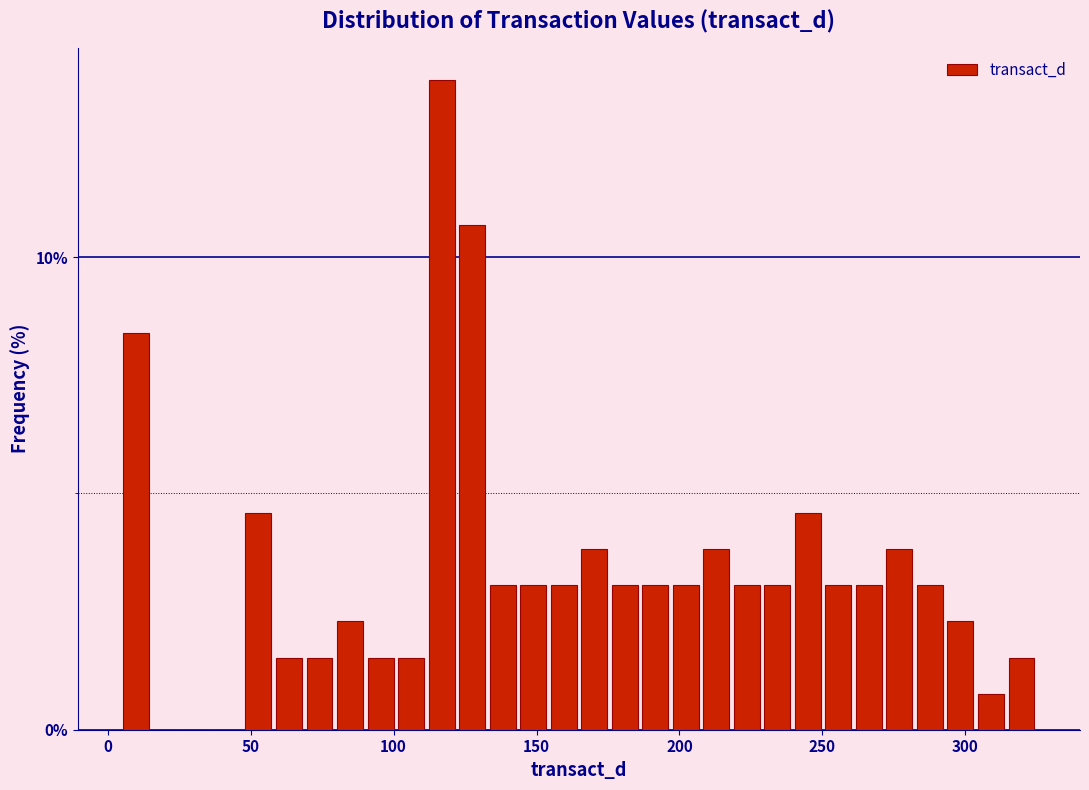

Around what value on the x-axis is the tallest bar? Give the approximate position of its centre, as read against the axis.

115